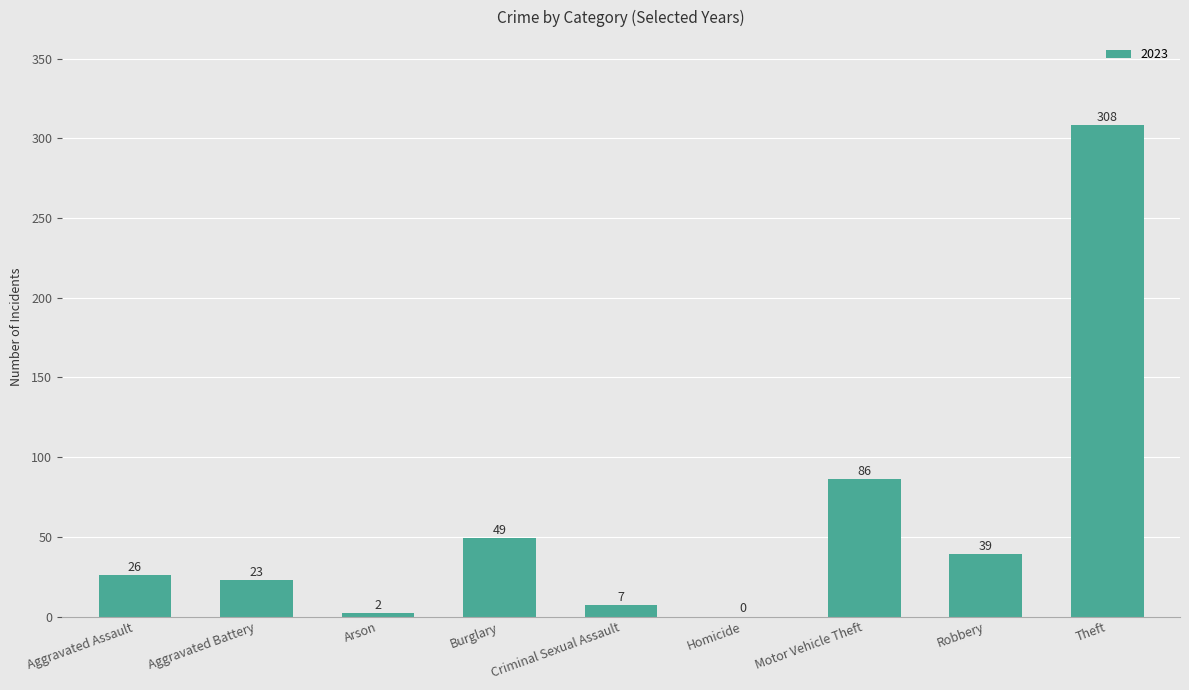

Between Burglary and Homicide, which is larger?

Burglary